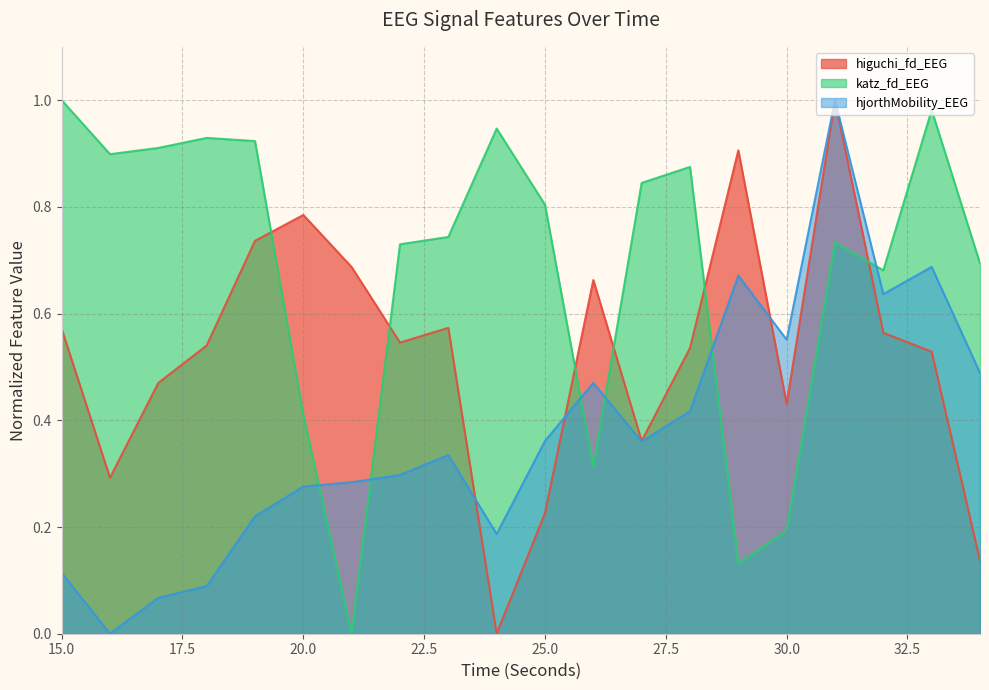

Reading right to left, extract all data points from this chart.

higuchi_fd_EEG: 34=0.1	33=0.5	32=0.6	31=1.0	30=0.4	29=0.9	28=0.5	27=0.4	26=0.7	25=0.2	24=0.0	23=0.6	22=0.5	21=0.7	20=0.8	19=0.7	18=0.5	17=0.5	16=0.3	15=0.6
katz_fd_EEG: 34=0.7	33=1.0	32=0.7	31=0.7	30=0.2	29=0.1	28=0.9	27=0.8	26=0.3	25=0.8	24=0.9	23=0.7	22=0.7	21=0.0	20=0.4	19=0.9	18=0.9	17=0.9	16=0.9	15=1.0
hjorthMobility_EEG: 34=0.5	33=0.7	32=0.6	31=1.0	30=0.6	29=0.7	28=0.4	27=0.4	26=0.5	25=0.4	24=0.2	23=0.3	22=0.3	21=0.3	20=0.3	19=0.2	18=0.1	17=0.1	16=0.0	15=0.1